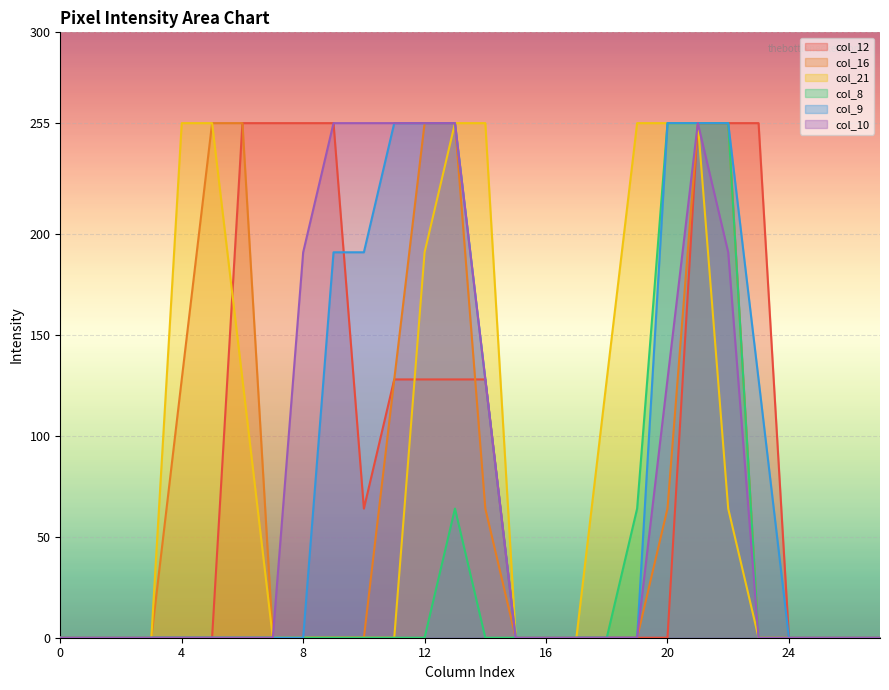

How many lines are shown in the chart?

6